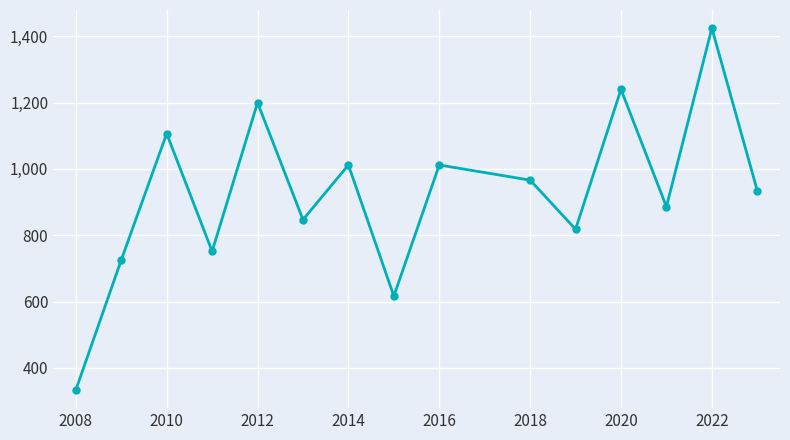

What is the value of the 2nd point from the left?

725.5